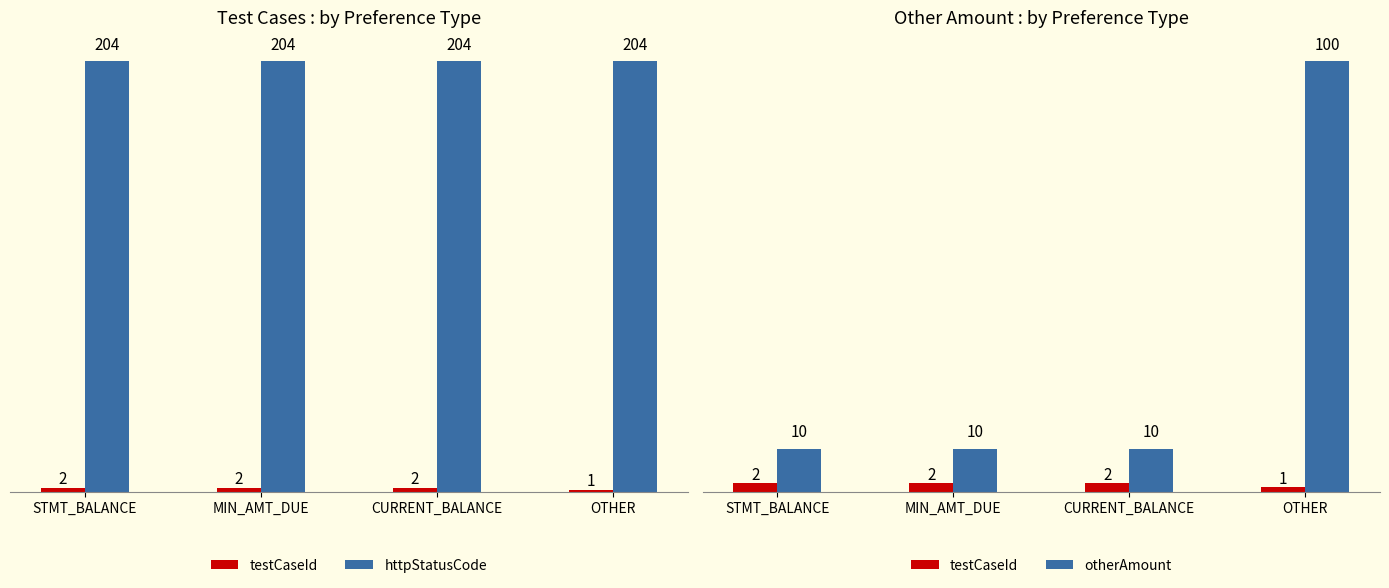

What are all the series names shown in the legend?

testCaseId, httpStatusCode, otherAmount